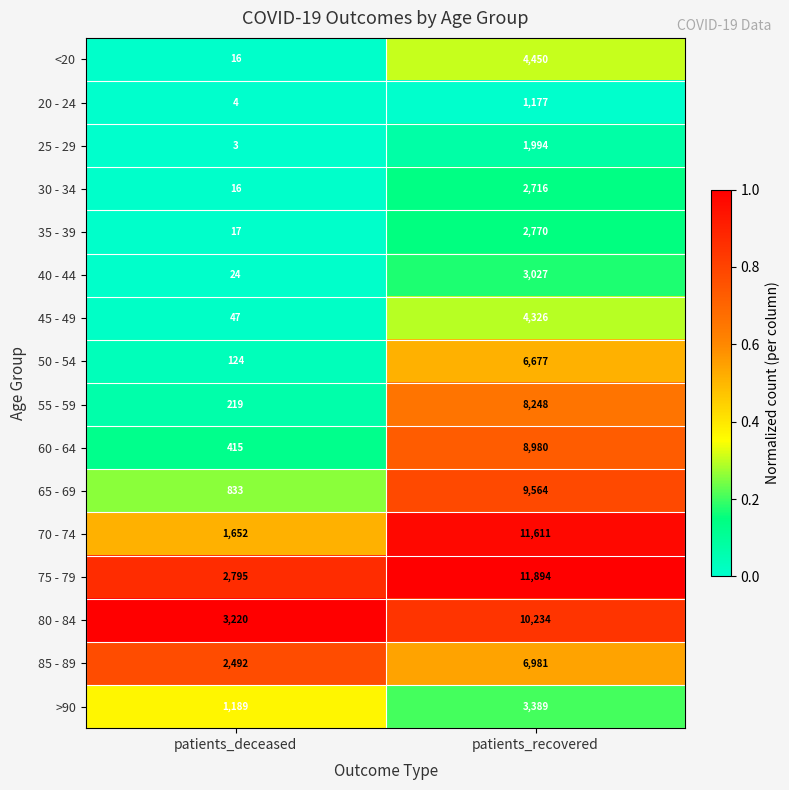

Which series has the largest total across all categories?

75 - 79